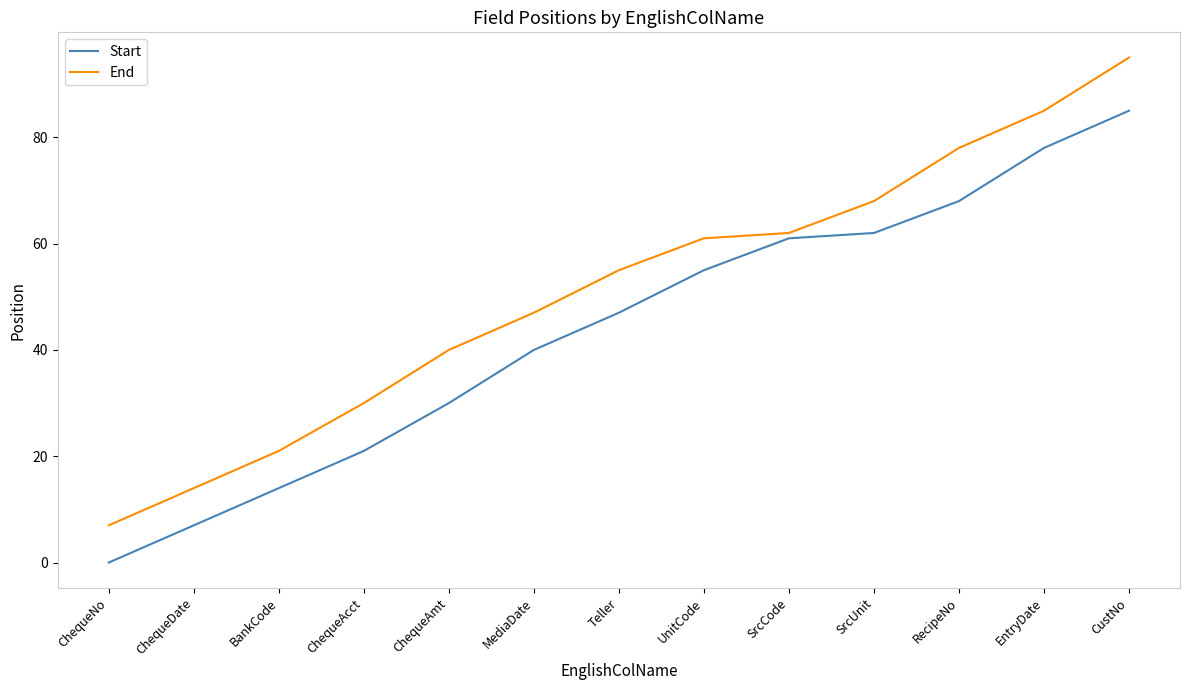

True or false: Start and End cross at least once.

False